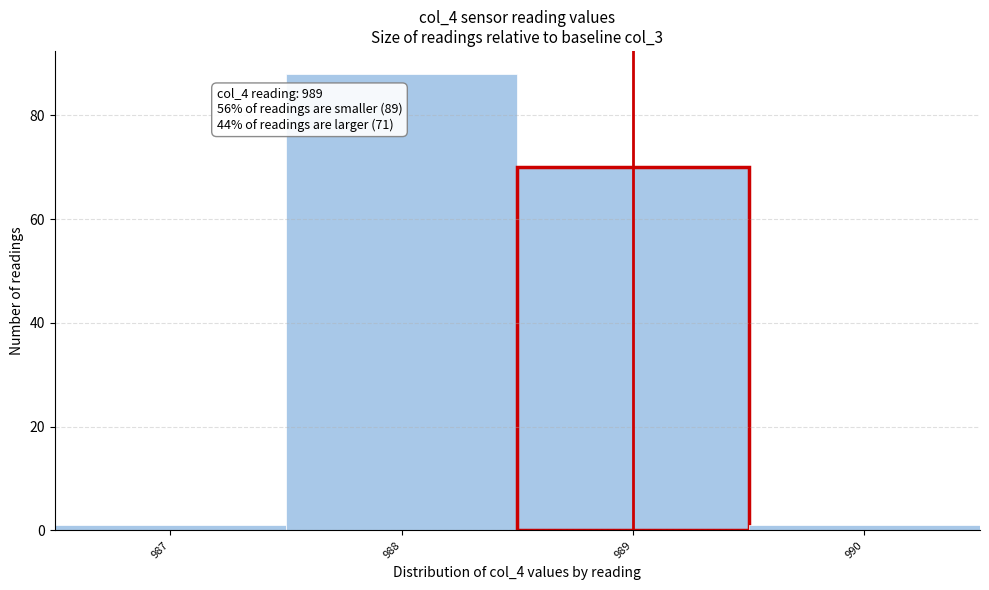

Over which range of the x-axis is the bar tallest?

987.5 to 988.5